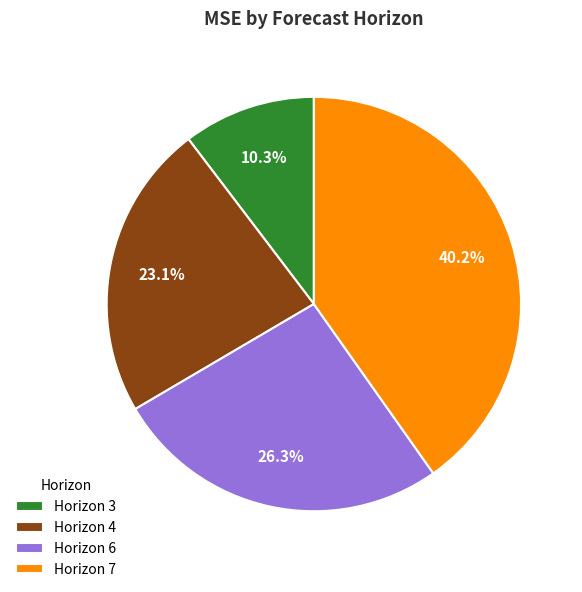

Which category has the smallest portion of the pie?

Horizon 3